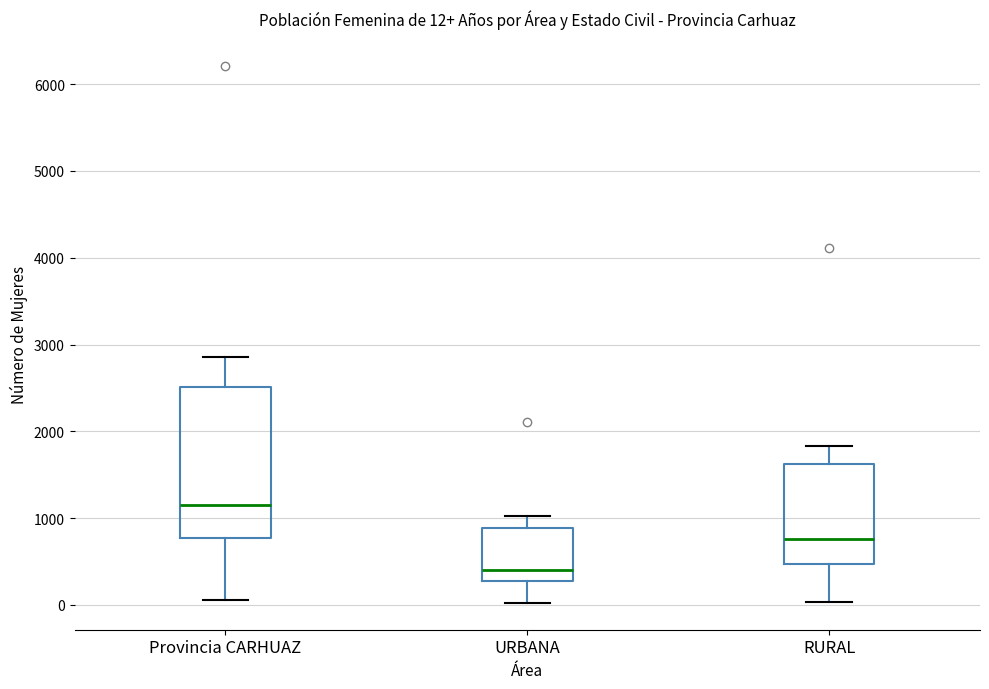

Which box's median line is the lowest?

URBANA